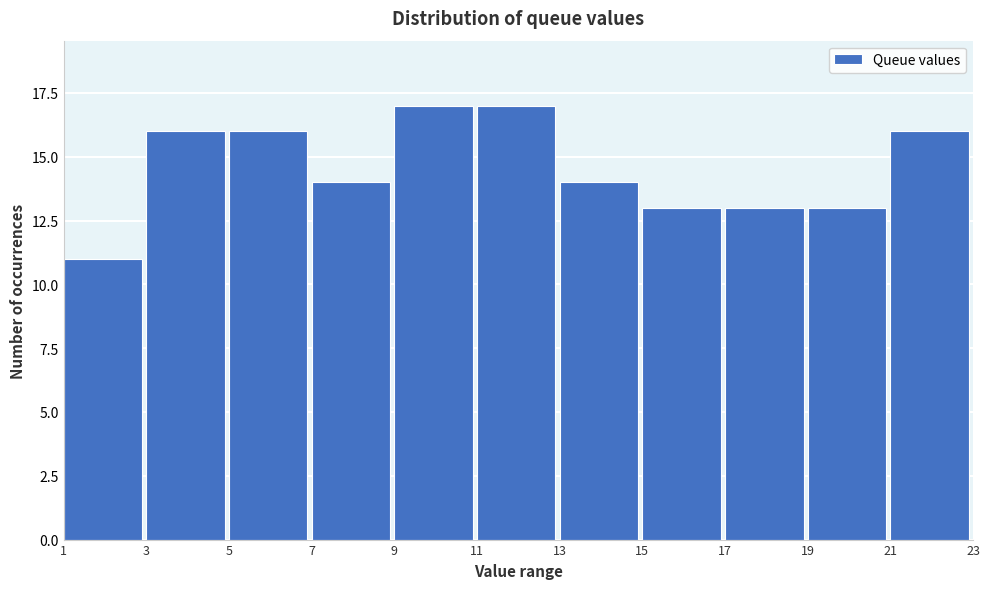

Reading left to right, list every bar in this chart as the range it spans on the x-axis followed by its height. The values are not printed on the chart, so give them approximately, as read against the axis.

1 to 3: 11
3 to 5: 16
5 to 7: 16
7 to 9: 14
9 to 11: 17
11 to 13: 17
13 to 15: 14
15 to 17: 13
17 to 19: 13
19 to 21: 13
21 to 23: 16